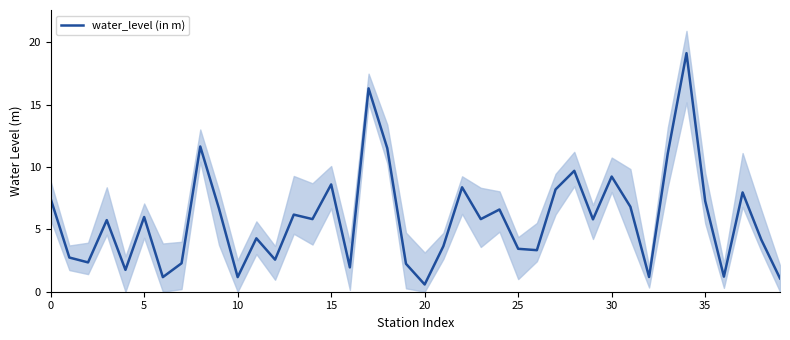

Is this an area chart (filled region under the line)?

No